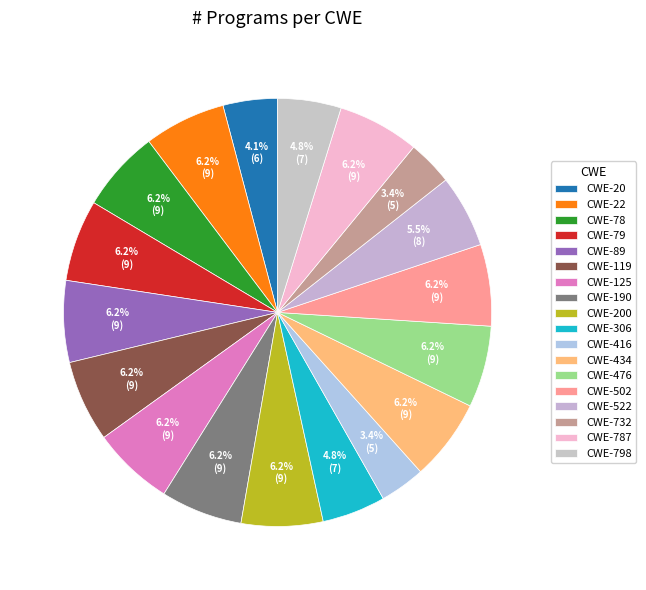

What is the smallest slice in the pie chart?

CWE-416